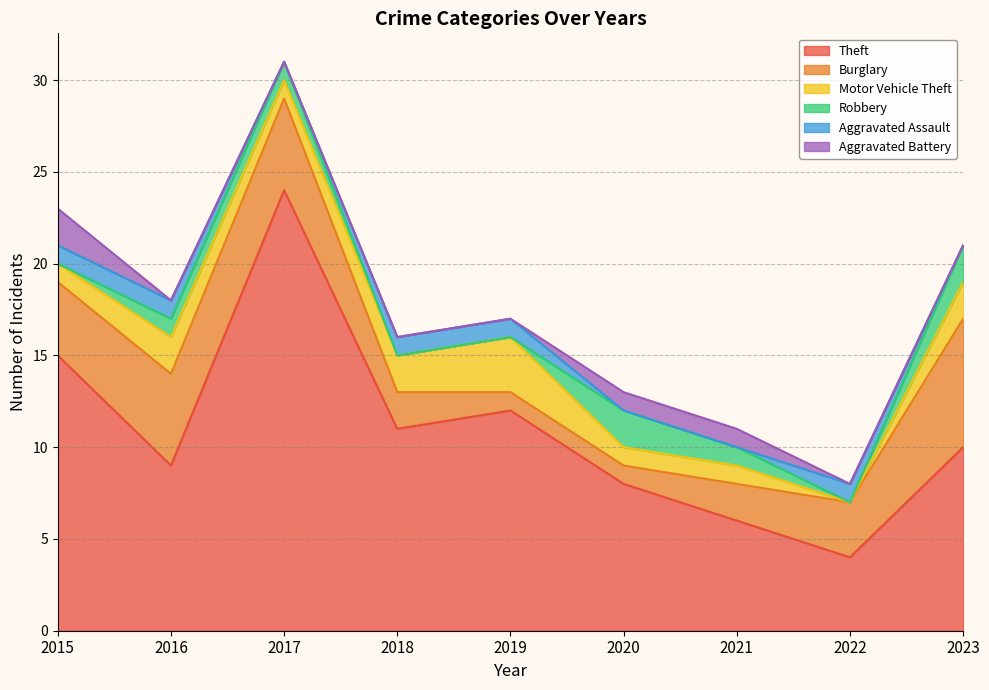

What is the average value of the Robbery series?

1